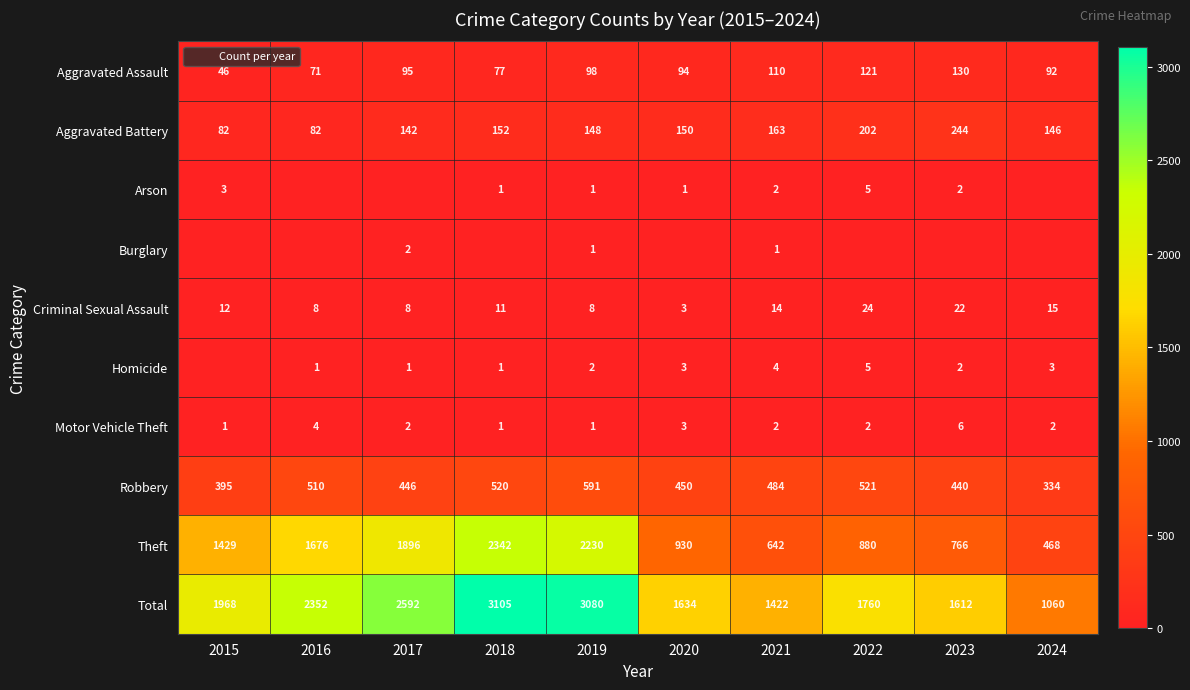

What is the sum of all Theft values?

13259